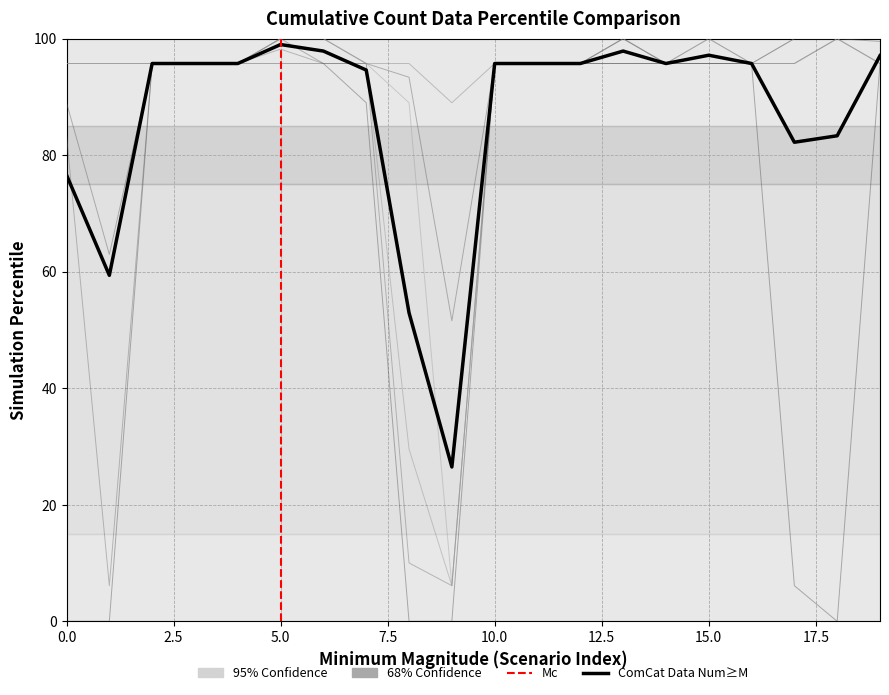

Count the number of categories in the chart.

20